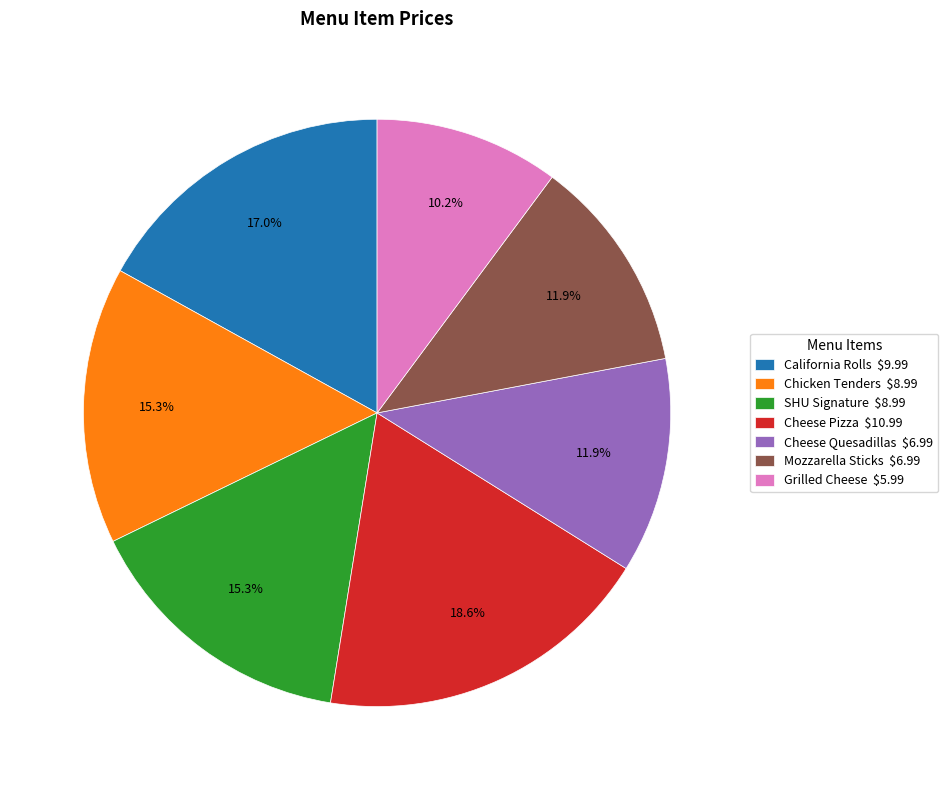

Count the number of slices in the pie.

7